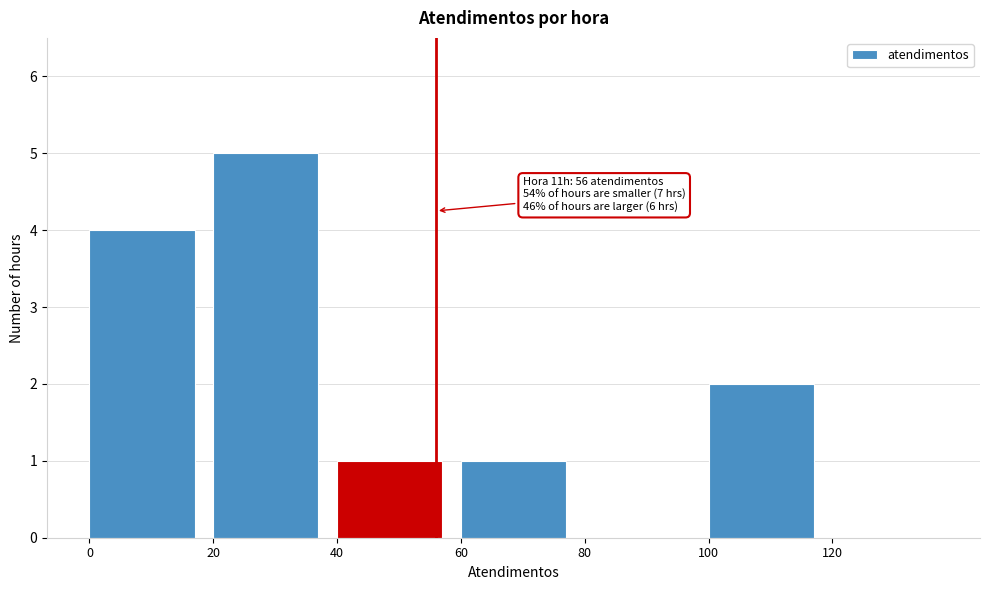

Which range on the x-axis has the tallest bar?

20 to 40